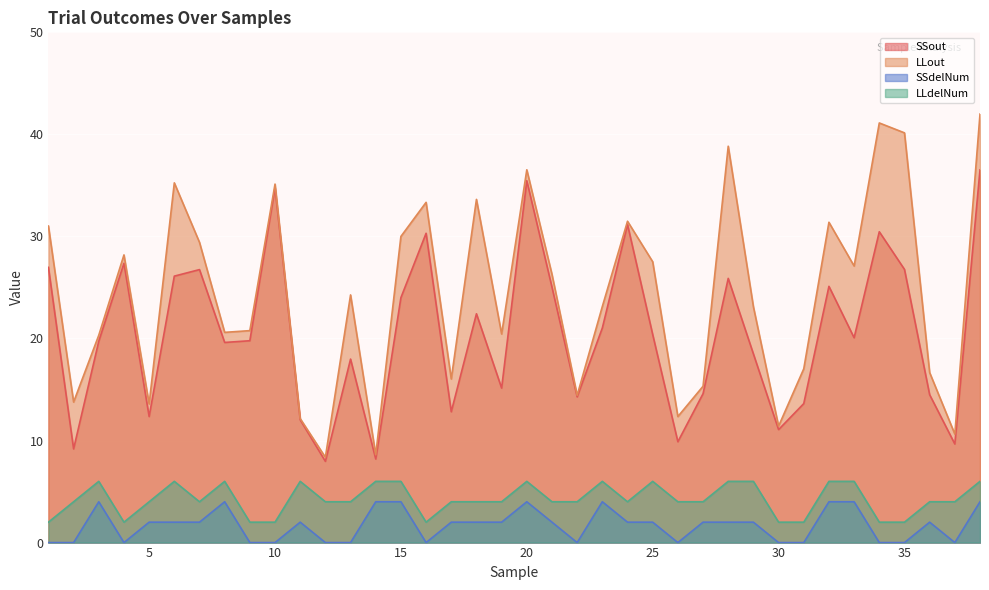

How many lines are shown in the chart?

4